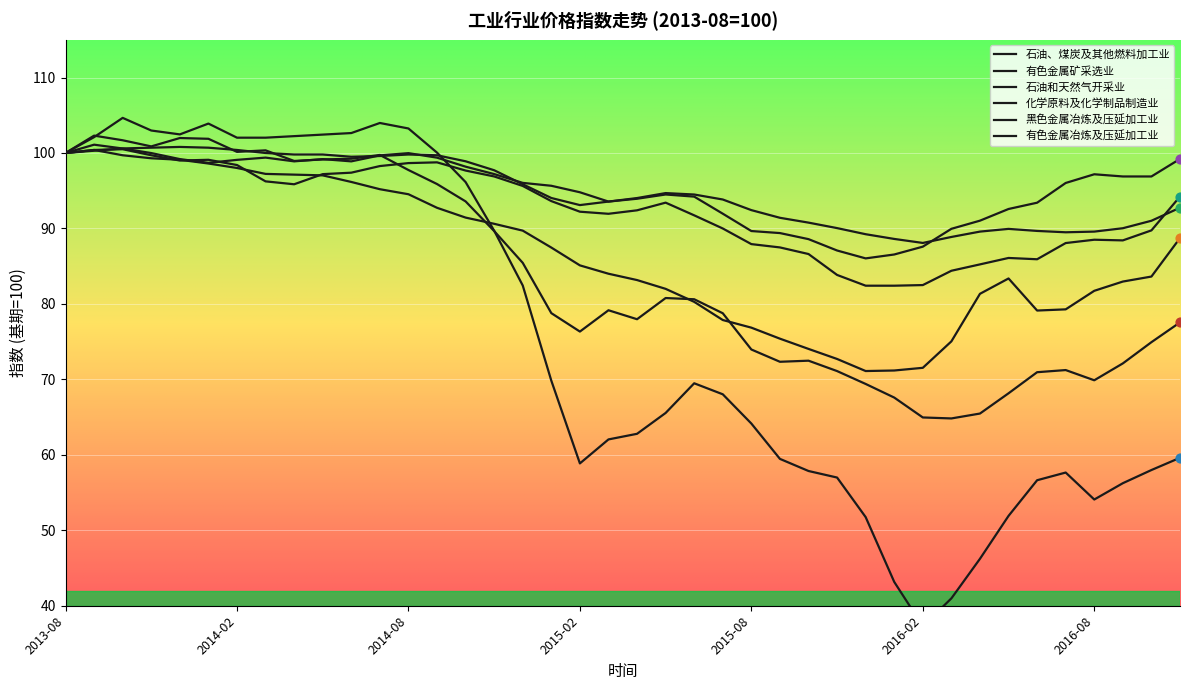

Which series contains the lowest Y value?

石油和天然气开采业